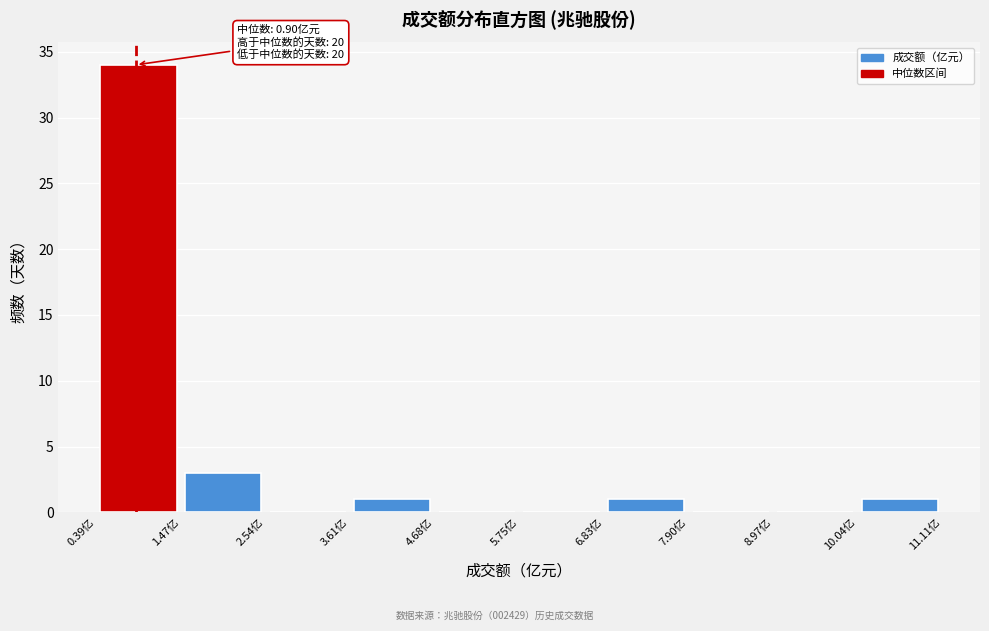

Which range on the x-axis has the tallest bar?

0.4 to 1.4